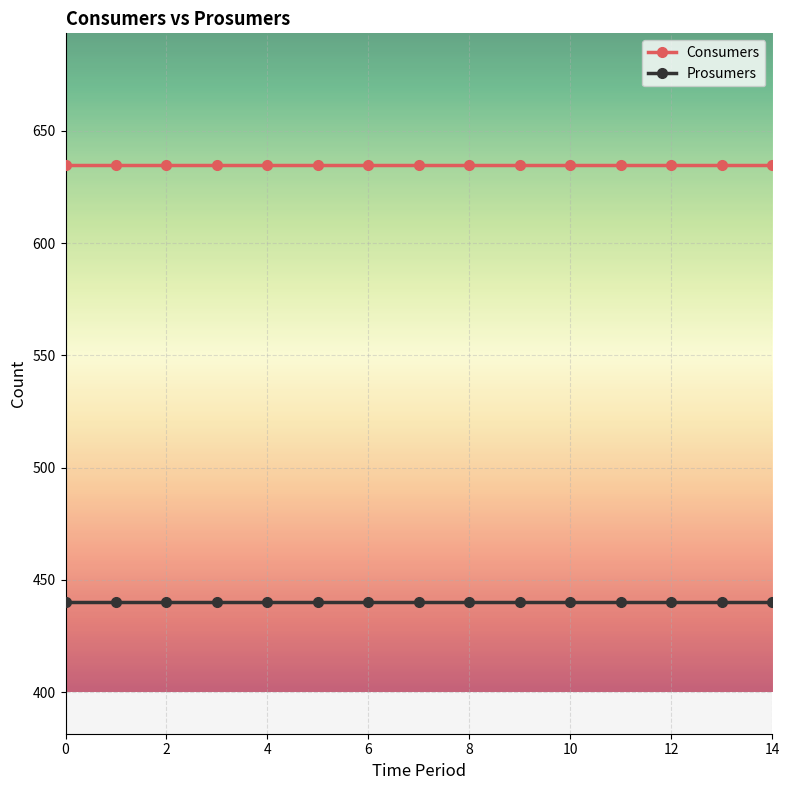

True or false: Consumers and Prosumers intersect in this chart.

False